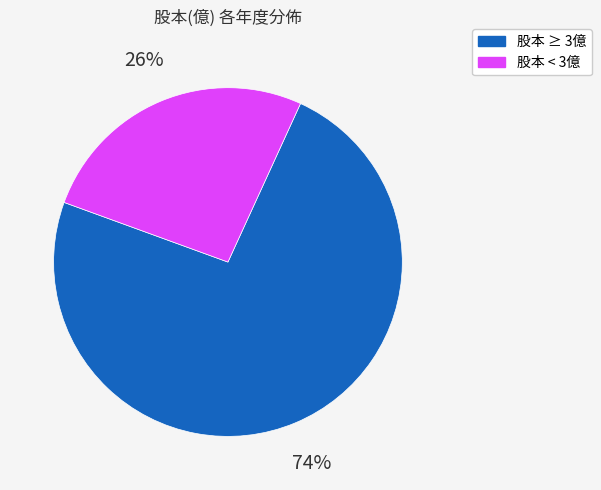

Which has a higher value, 股本 ≥ 3億 or 股本 < 3億?

股本 ≥ 3億